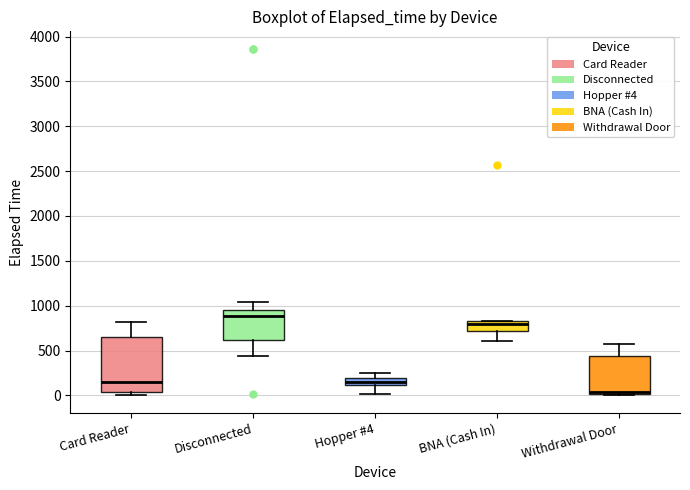

Where does the median line of the box for Hopper #4 sit on the y-axis? The values are not printed on the chart, so give them approximately, as read against the axis.

150